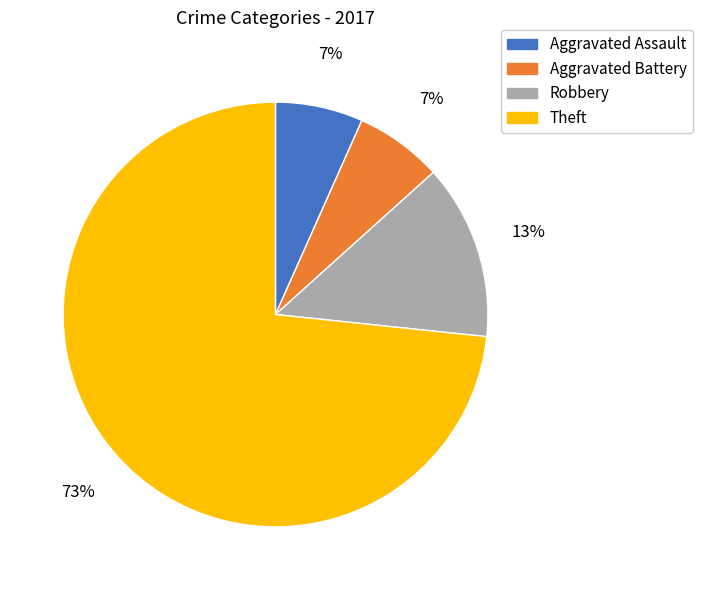

What is the majority slice?

Theft